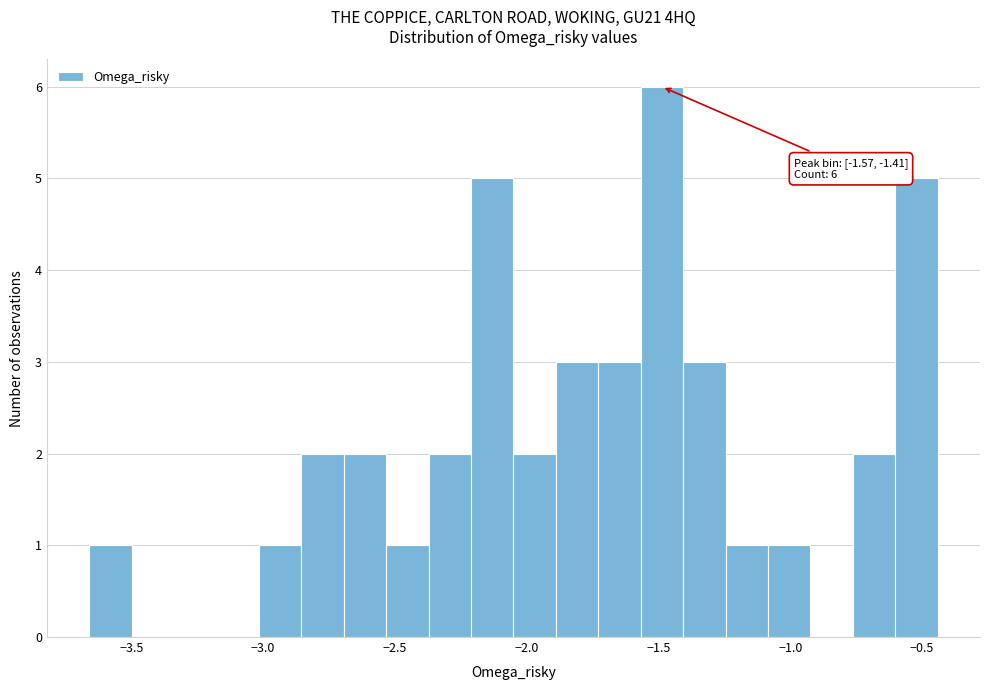

Read against the x-axis, roughly where is the centre of the tallest bar?

-1.50